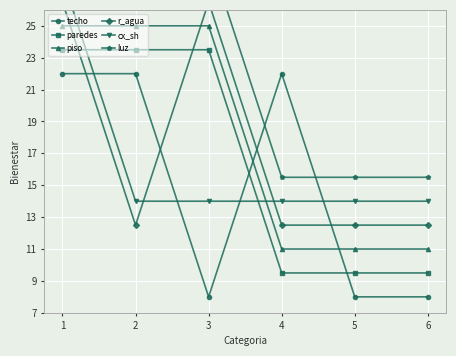

What is the value of the techo point at the 1st from the left?

22.0